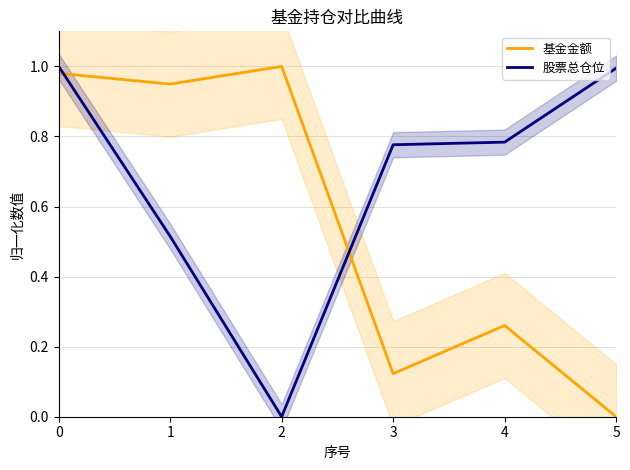

At 5, list the series in order from smallest to largest.

基金金额, 股票总仓位